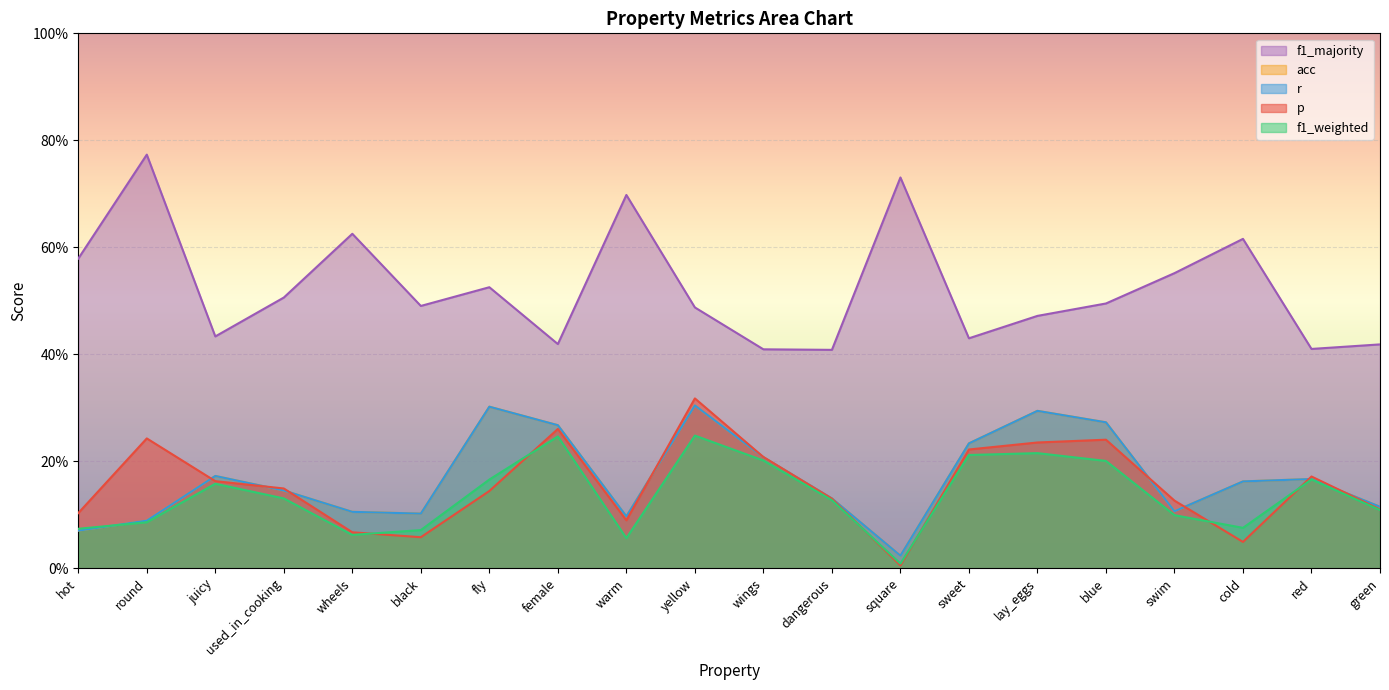

The f1_majority series shows 0.3 at wings. True or false?

False